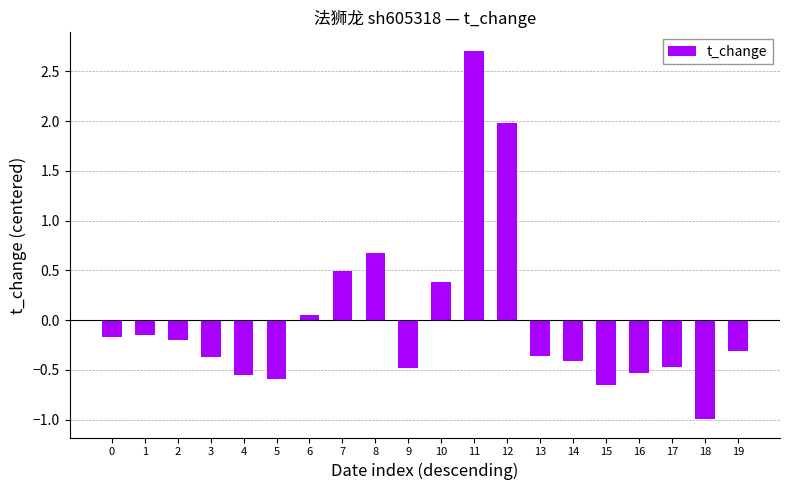

What is the difference between the maximum and second lowest values?

3.4